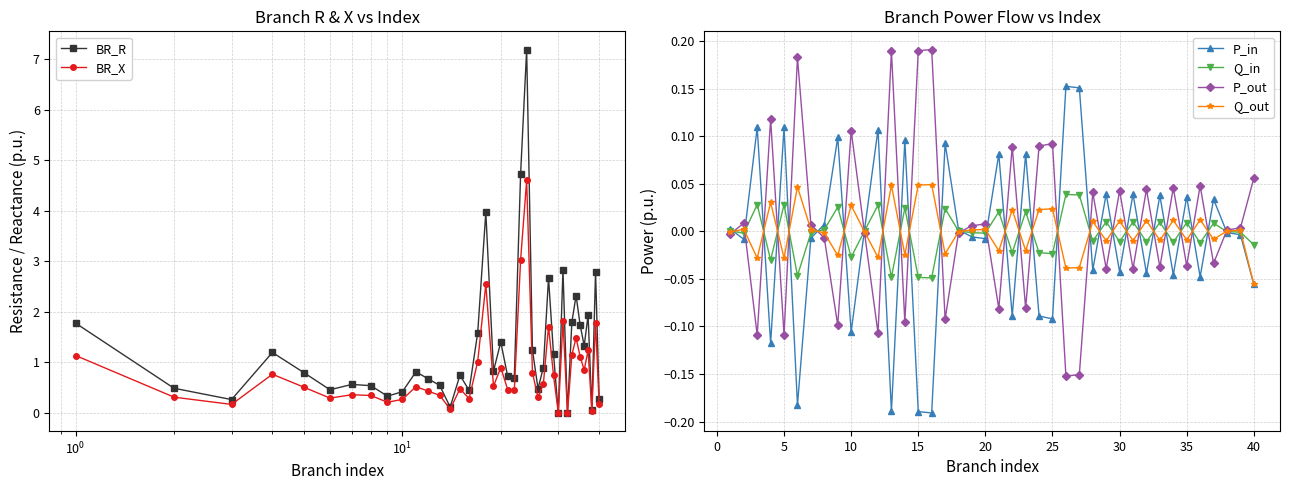

How many lines are shown in the chart?

6